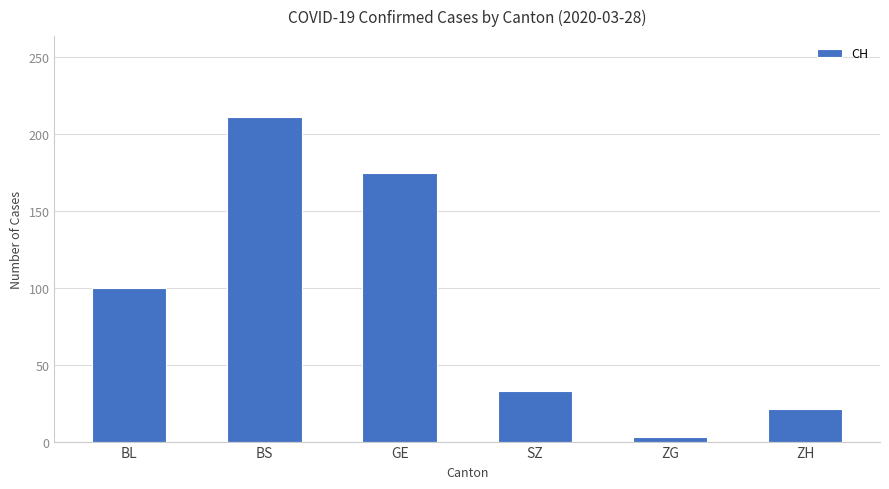

What is the value of the 1st bar from the left?

100